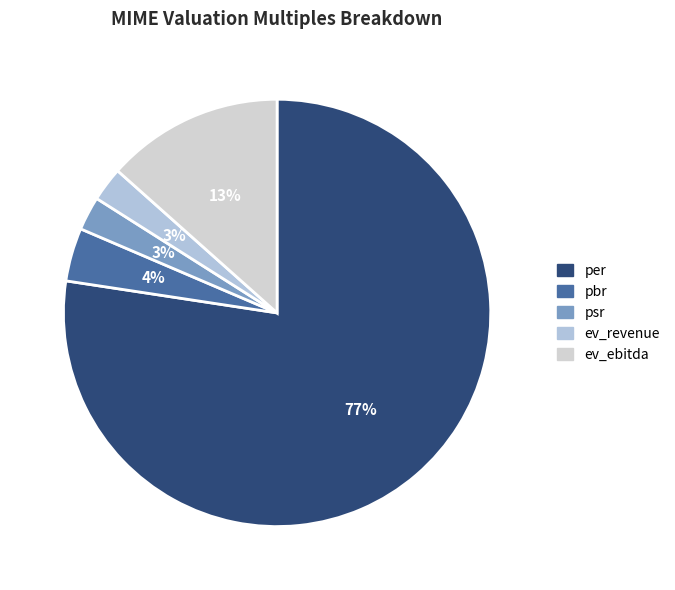

How many segments does this pie chart have?

5